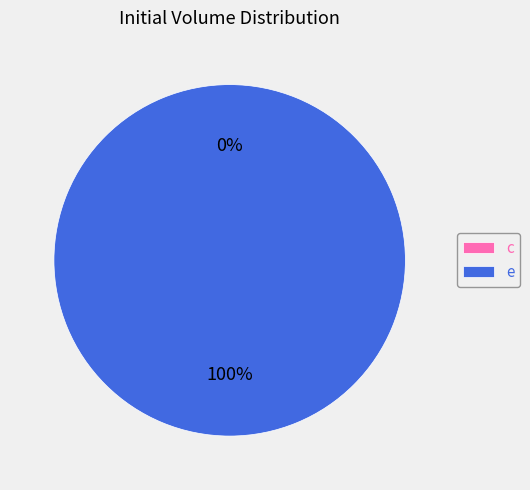

Is it true that c is 1% of the pie?

False